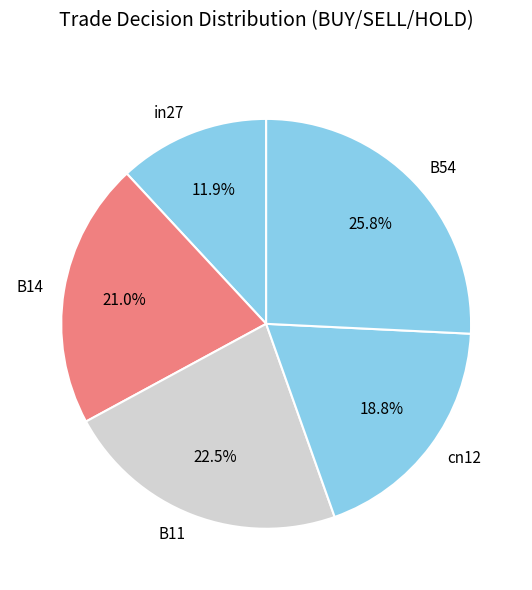

To the nearest percent, what percentage of the pie is B14?

21%